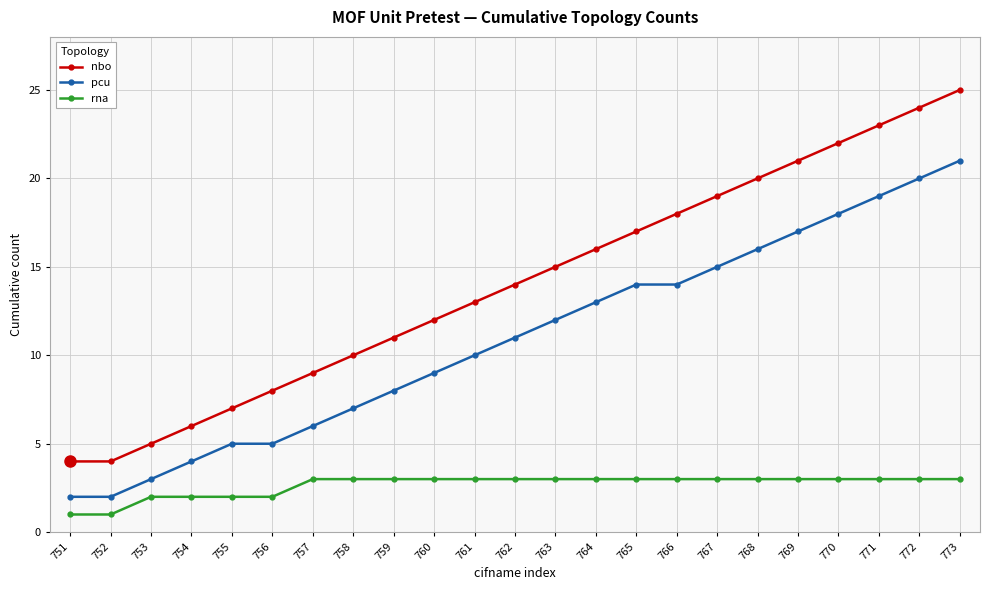

Rank the series at 755 from lowest to highest value.

rna, pcu, nbo